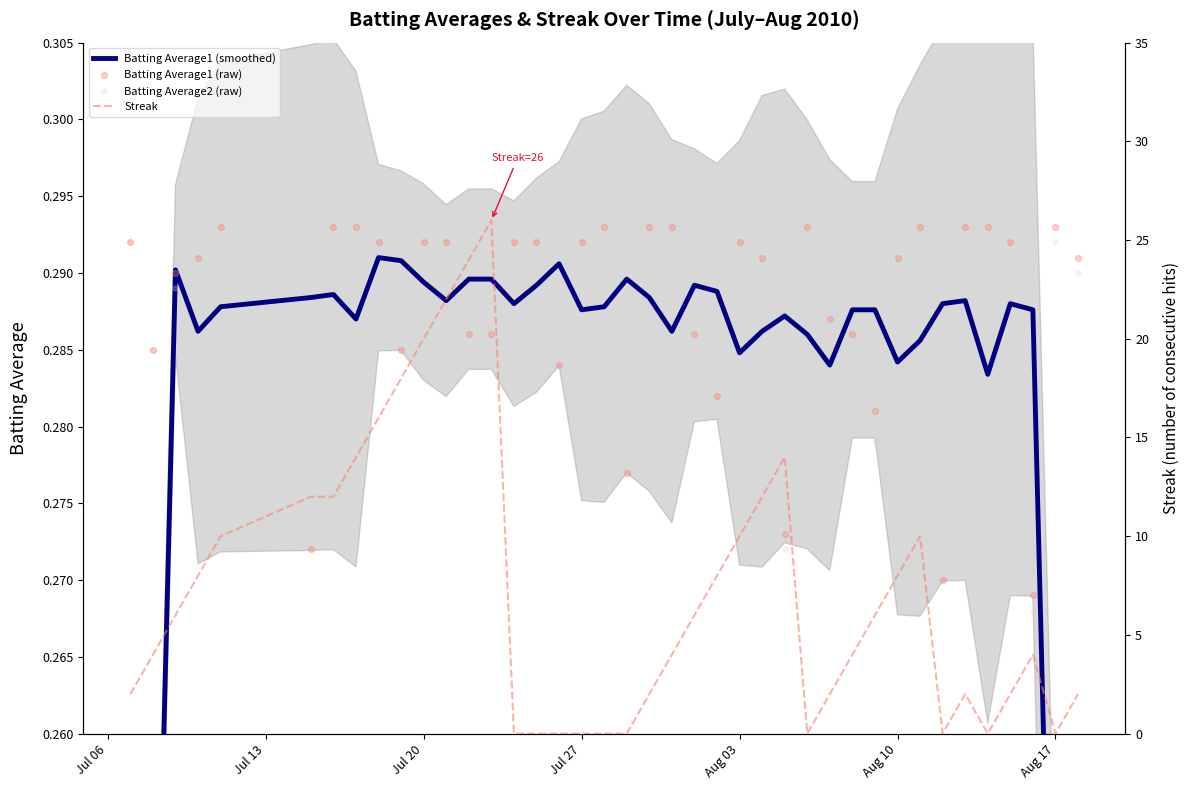

Which series has the largest total across all categories?

Streak